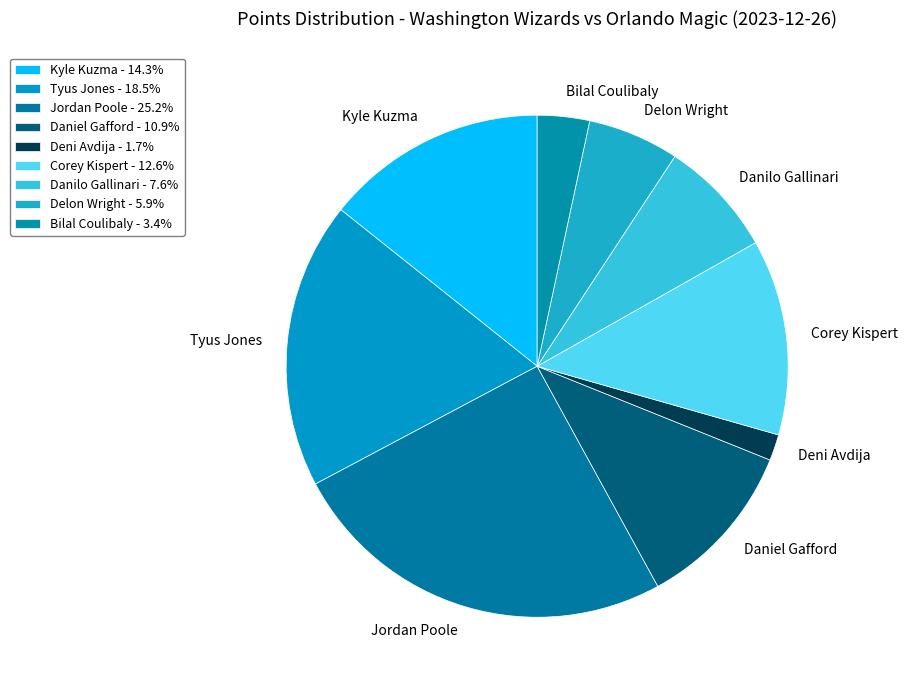

Rank the categories by value from lowest to highest.

Deni Avdija, Bilal Coulibaly, Delon Wright, Danilo Gallinari, Daniel Gafford, Corey Kispert, Kyle Kuzma, Tyus Jones, Jordan Poole